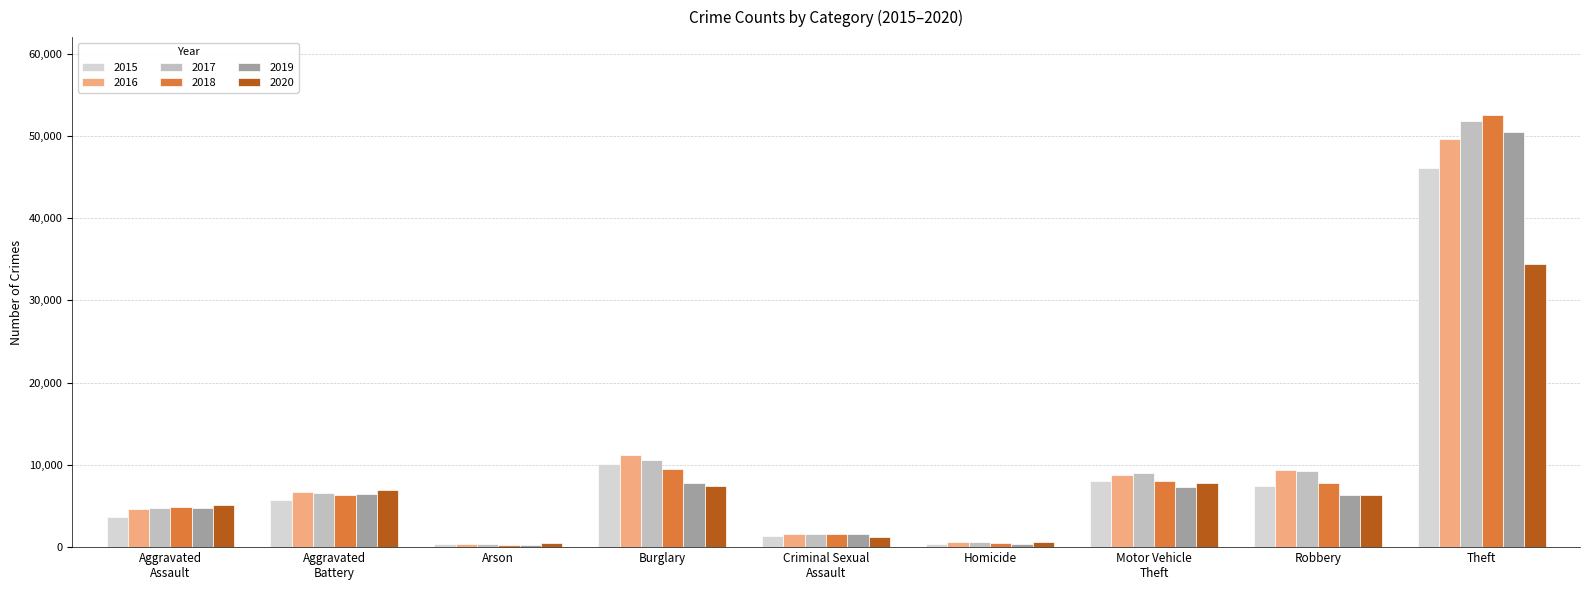

The value of 2017 at Arson is 377. True or false?

True